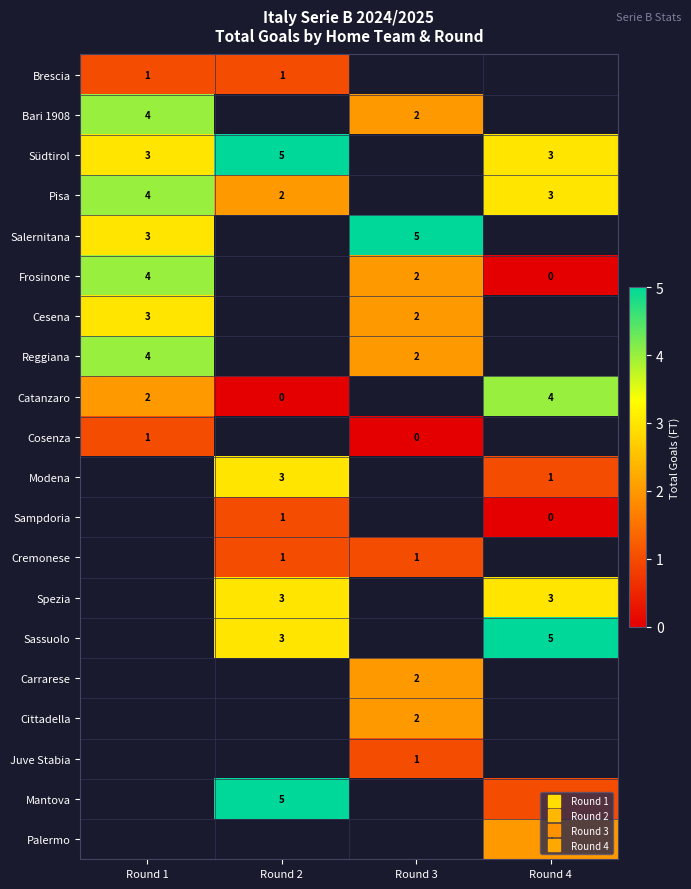

Is it true that Pisa equals 4.4 at Round 4?

False